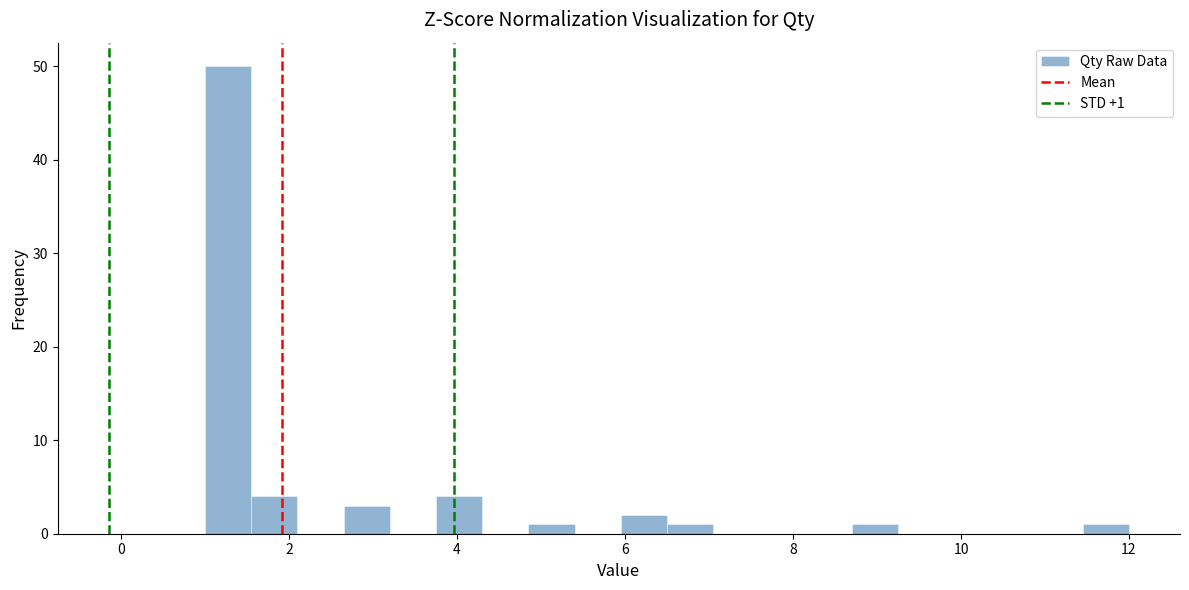

Around what value on the x-axis is the tallest bar? Give the approximate position of its centre, as read against the axis.

1.2